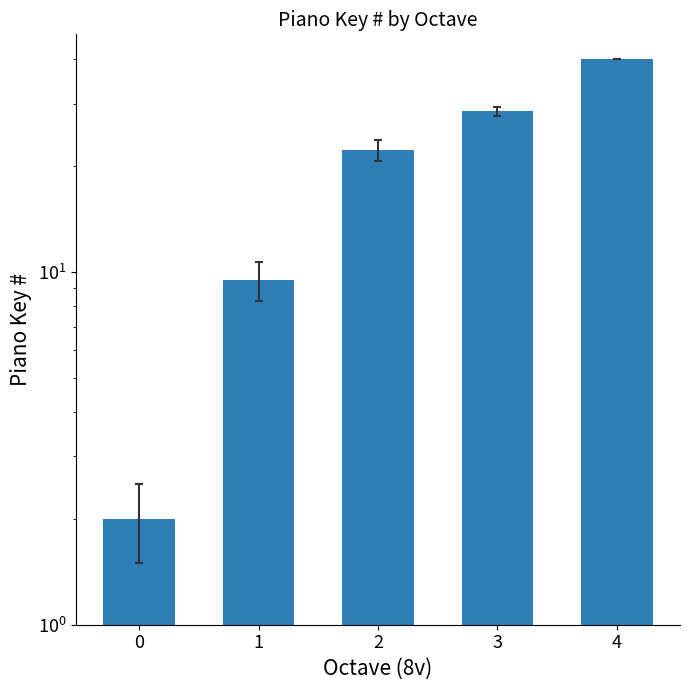

Is it true that the value at 4 is 40.0?

True